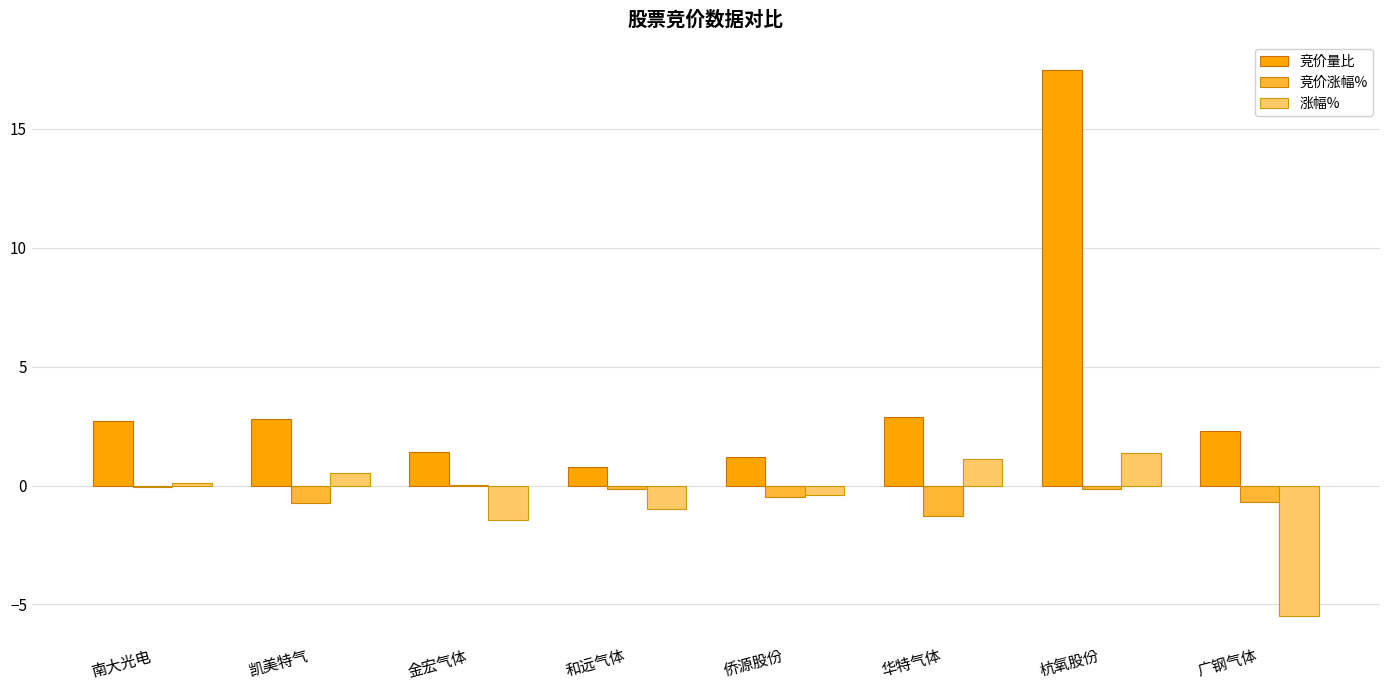

Is the value of 竞价涨幅% at 凯美特气 greater than the value of 涨幅% at 华特气体?

No